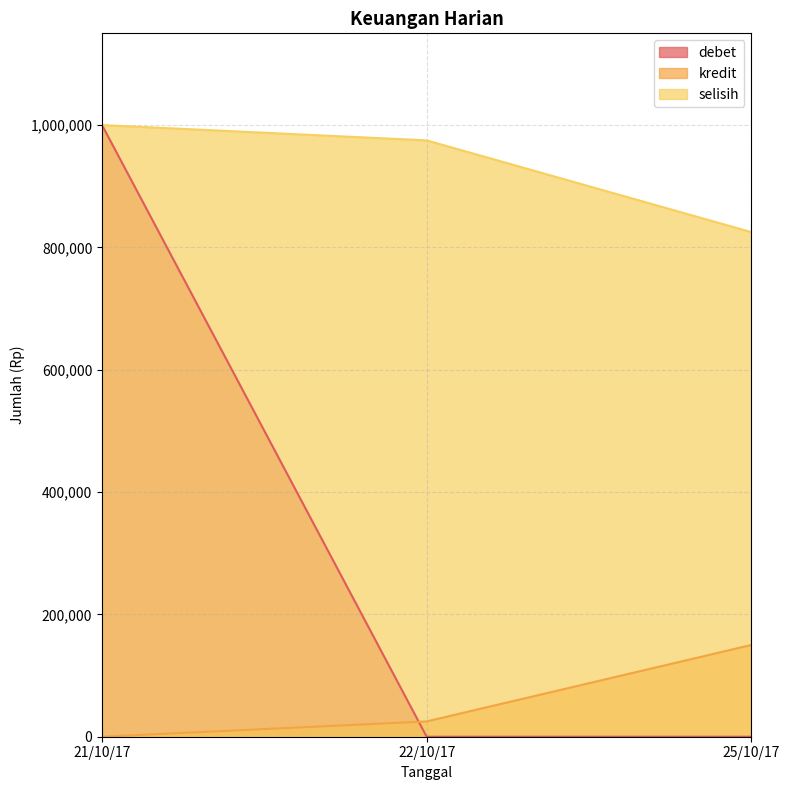

At which label does selisih first exceed 975000?

21/10/17